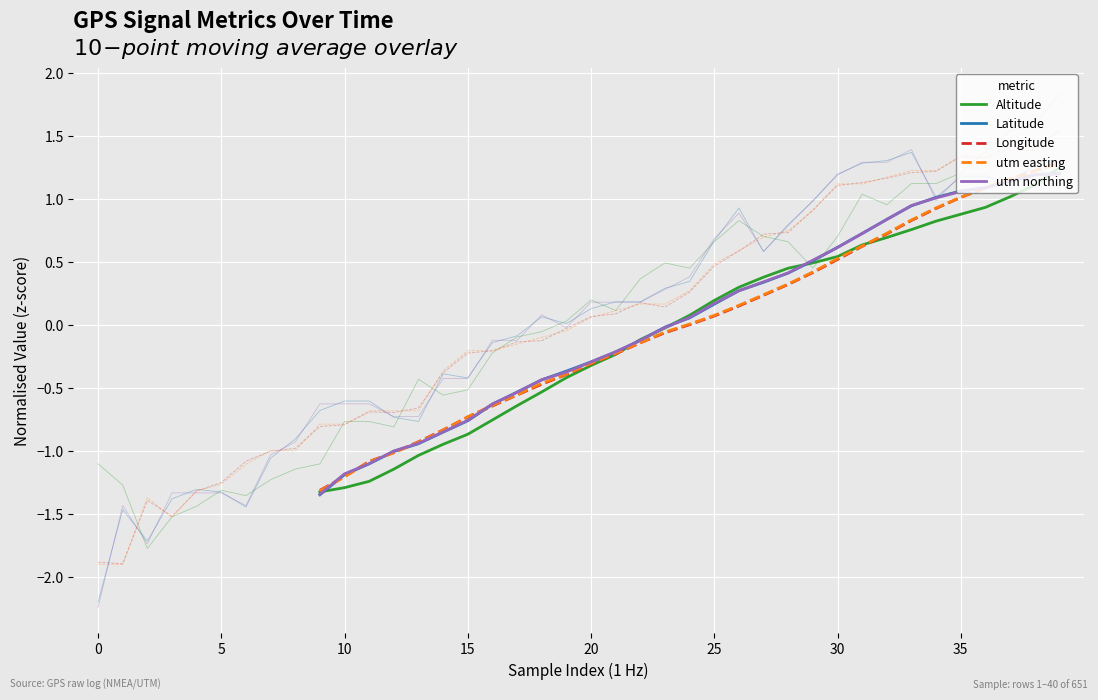

True or false: Altitude and Longitude cross at least once.

True